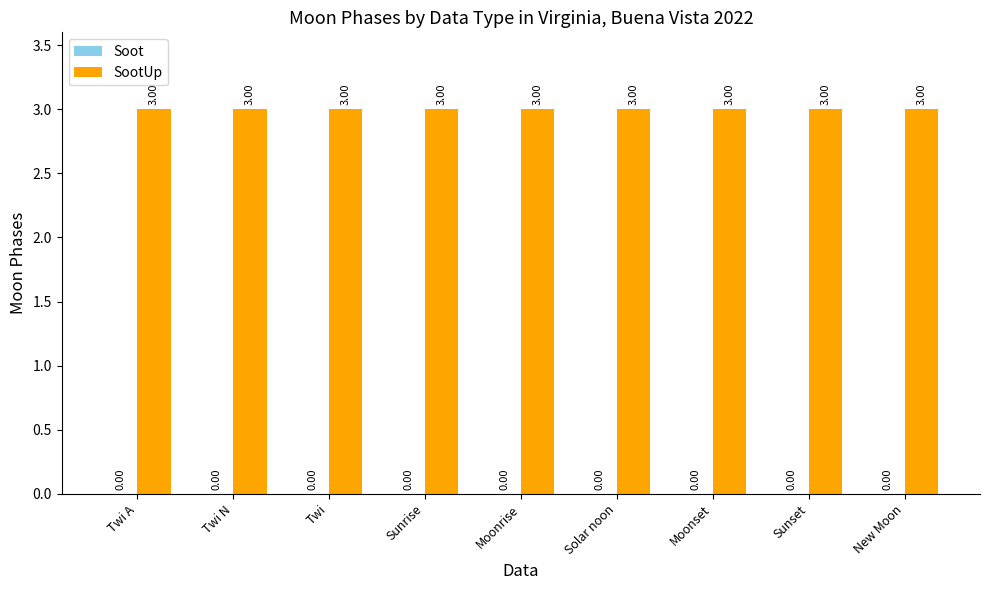

What is the label of the 9th bar from the right?

Twi A